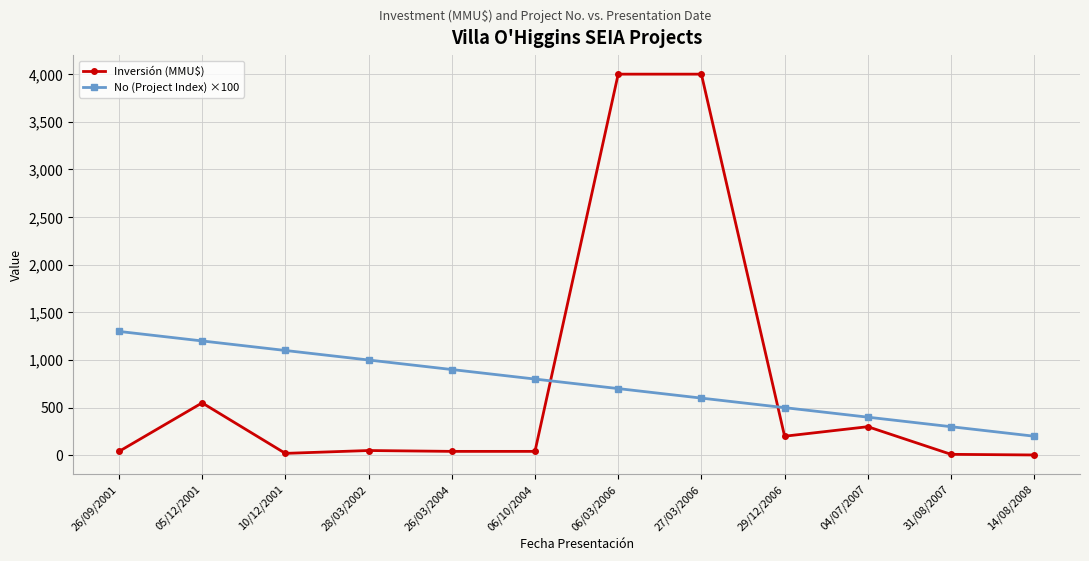

Which series changed the most between 10/12/2001 and 26/03/2004?

No (Project Index) ×100